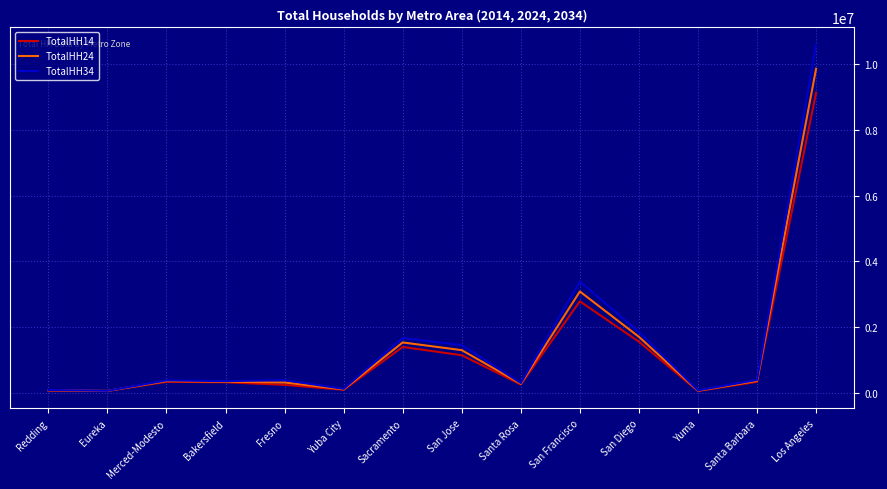

Which series has the largest range (max minus min)?

TotalHH34